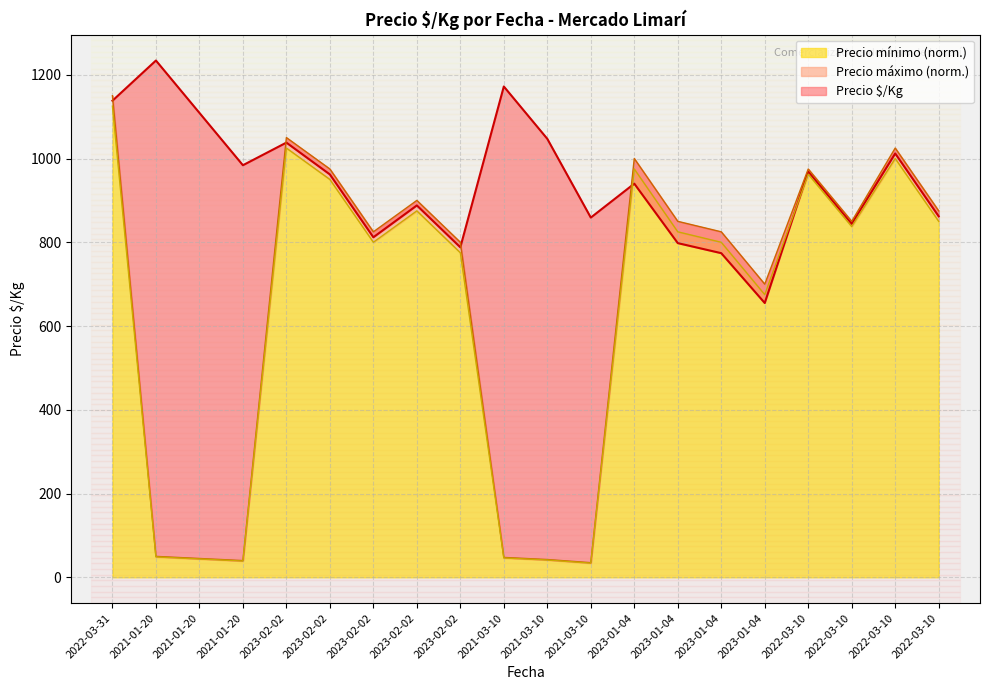

True or false: Precio mínimo and Precio máximo intersect in this chart.

False